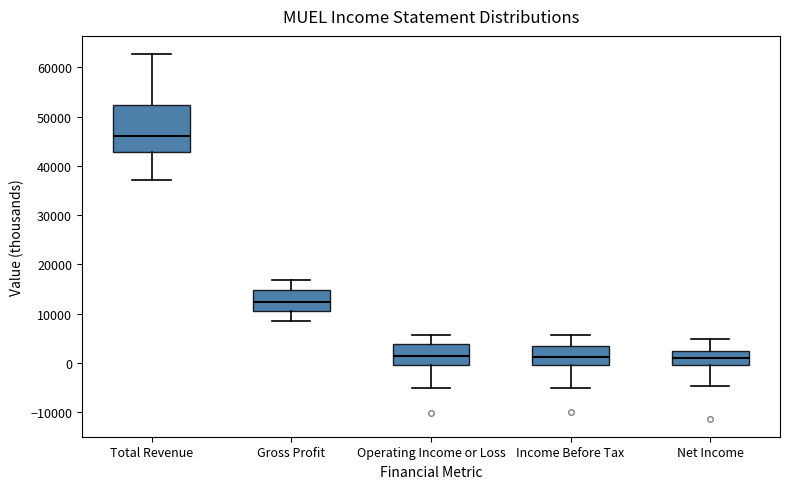

Comparing the boxes themselves (not the whiskers), which one is the tallest?

Total Revenue